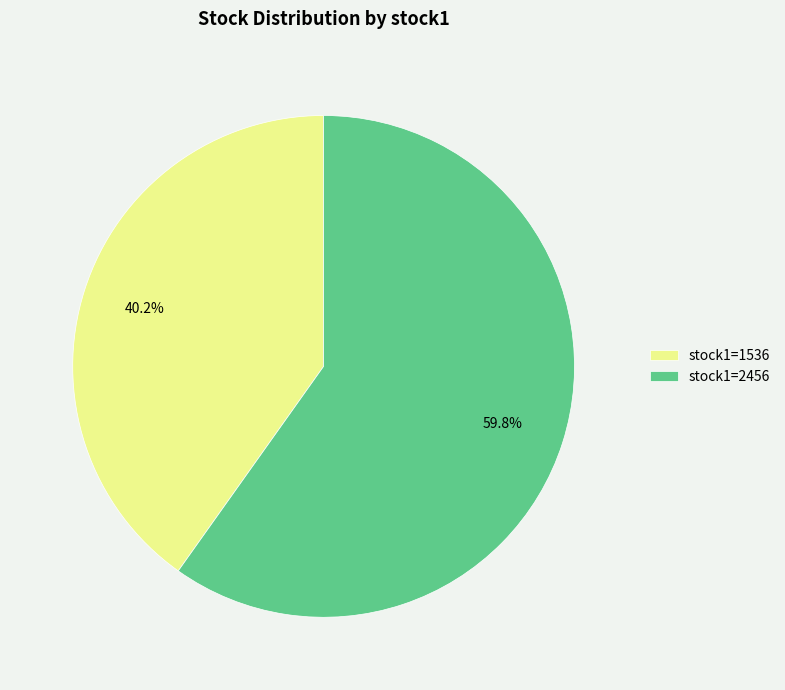

What is the largest slice in the pie chart?

stock1=2456